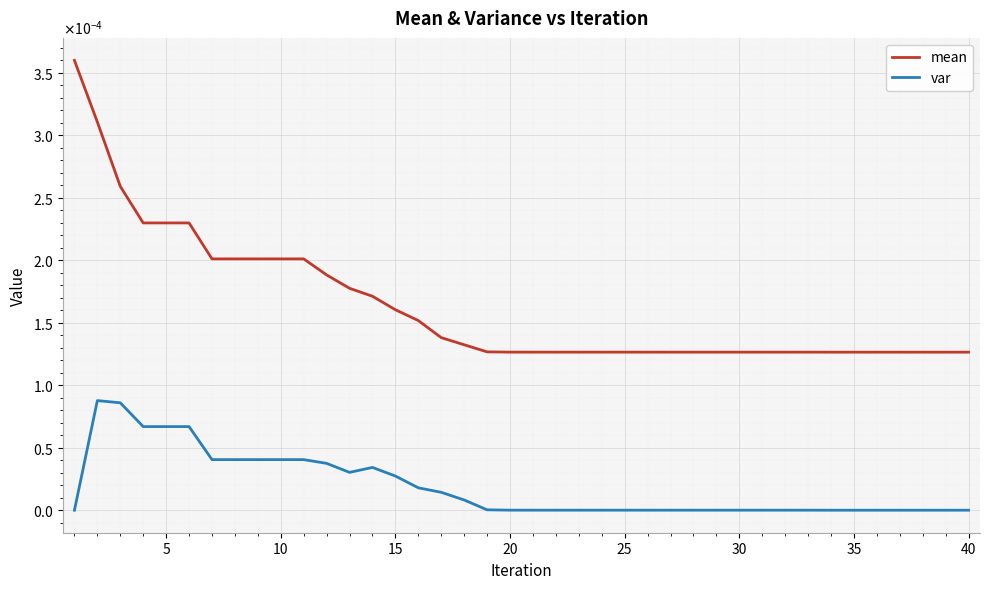

True or false: mean and var intersect in this chart.

False